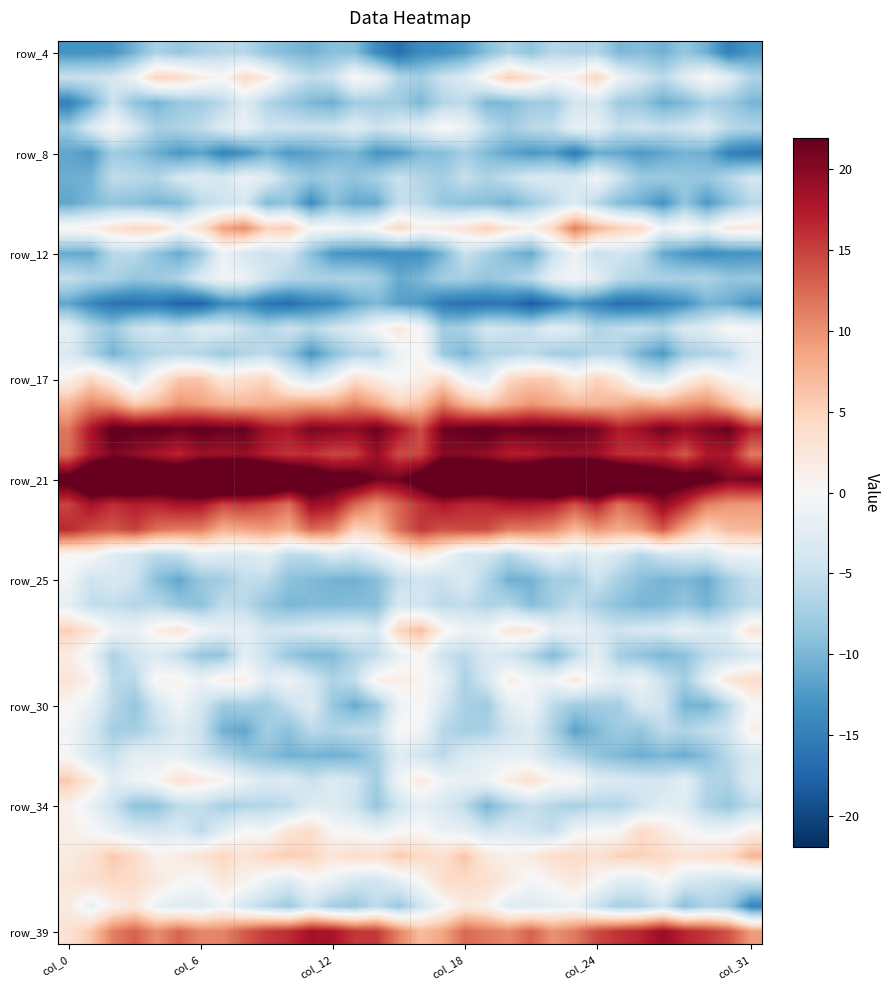

How many distinct data groups are displayed?

36